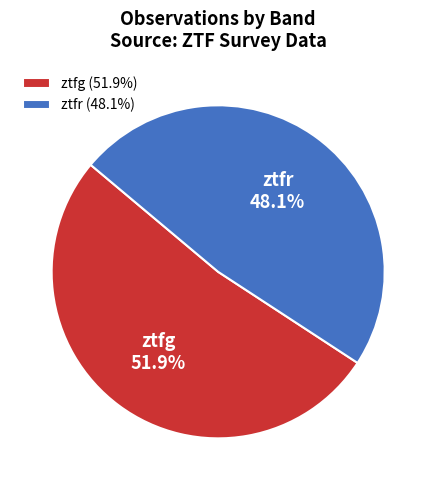

To the nearest percent, what percentage of the pie is ztfr?

48%